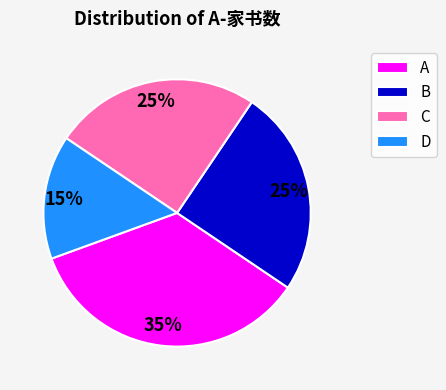

To the nearest percent, what is the combined percentage of D and A?

50%